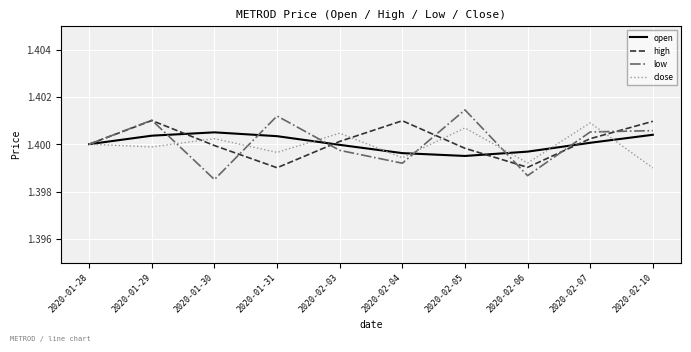

Does the chart display data point markers on the line(s)?

No